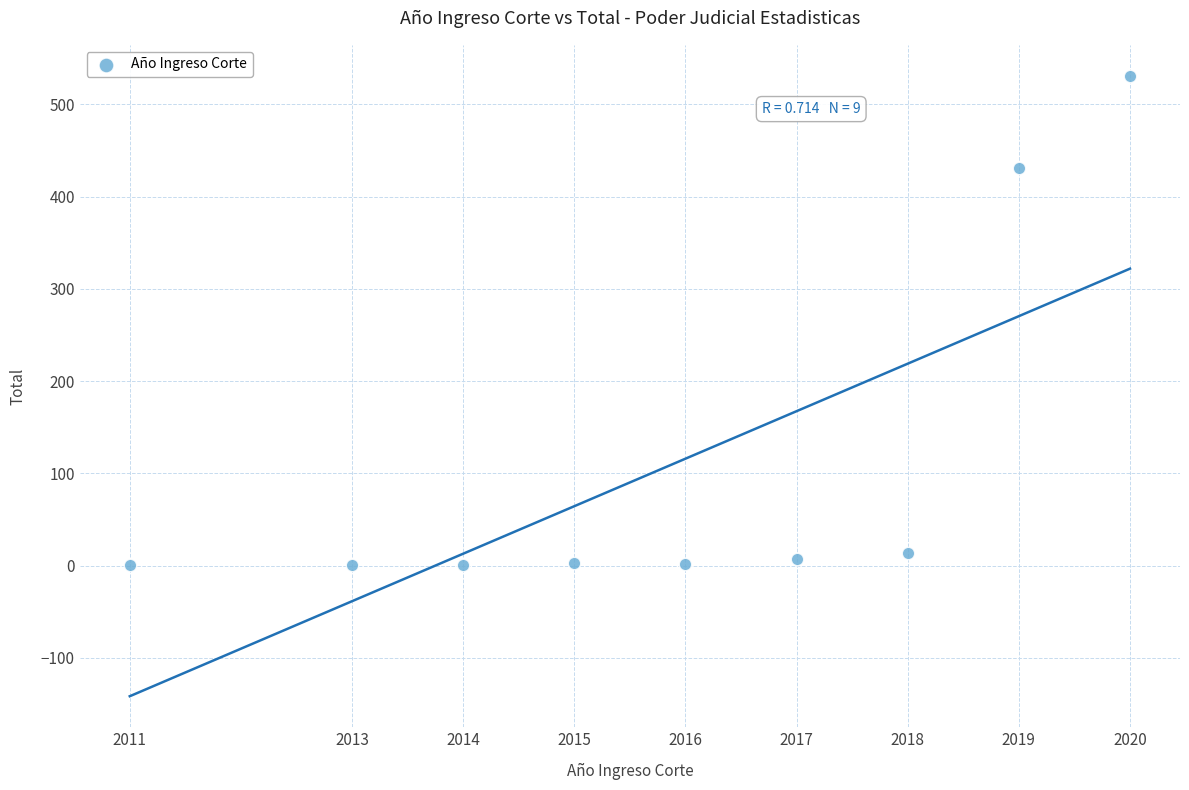

What Y value in the scatter plot is closest to 266?

431